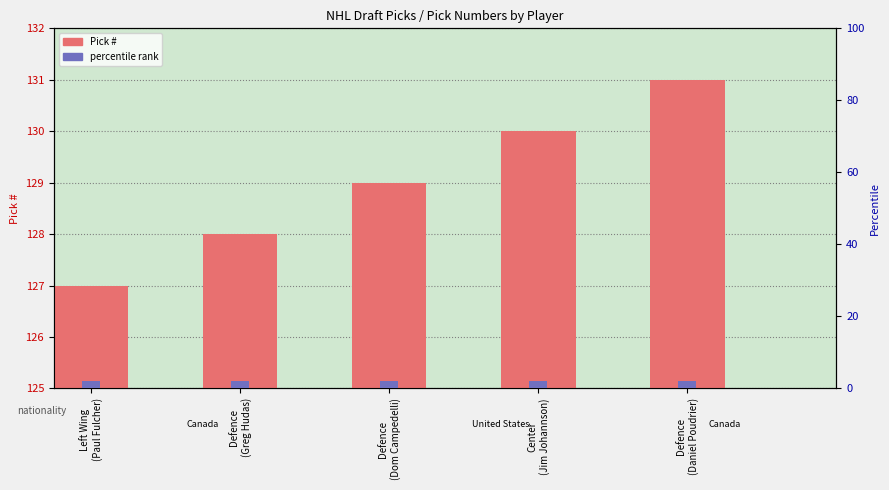

Which has a higher value, Center
(Jim Johannson) or Defence
(Greg Hudas)?

Center
(Jim Johannson)